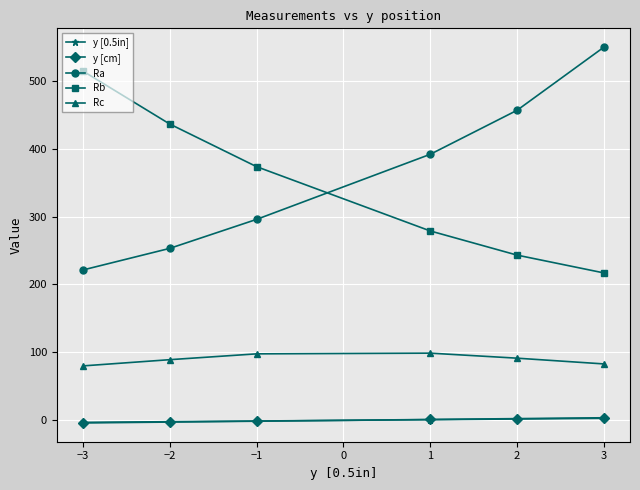

What are all the series names shown in the legend?

y [0.5in], y [cm], Ra, Rb, Rc